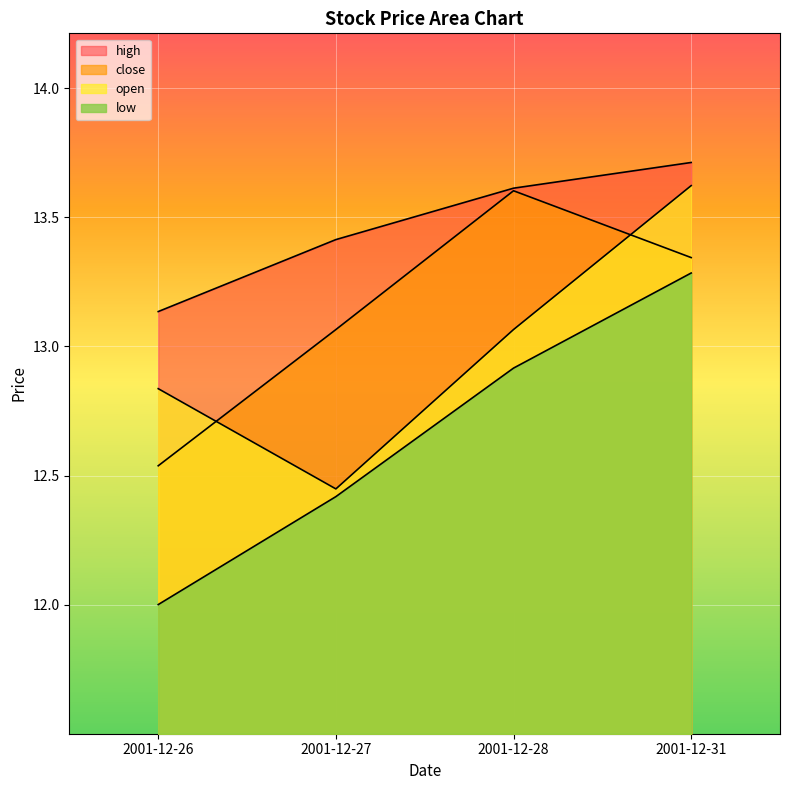

What are all the series names shown in the legend?

close, open, low, high